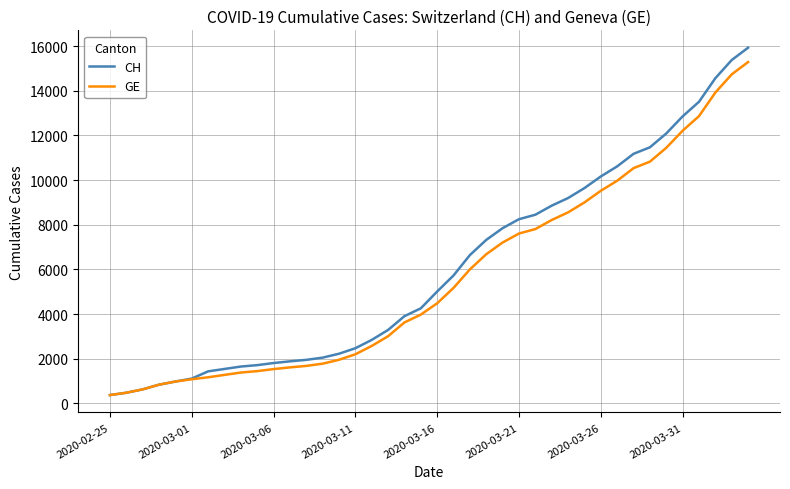

What is the greatest value displayed?

15926